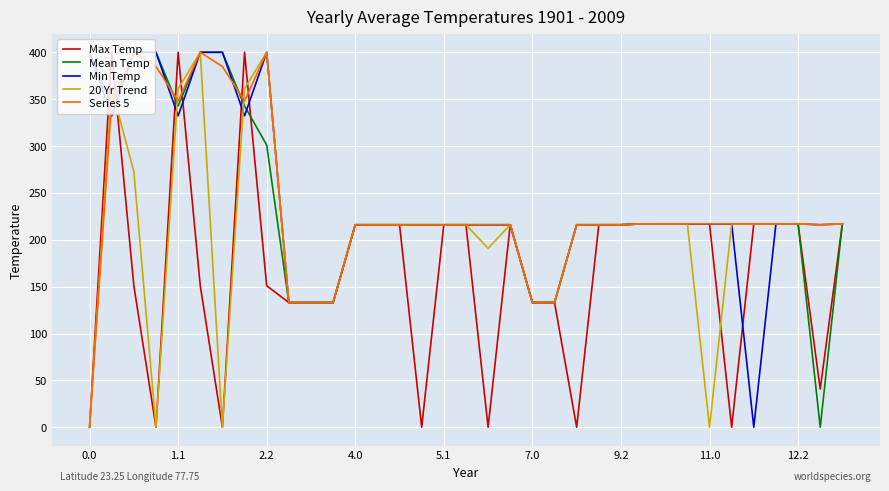

What is the greatest value displayed?

400.0